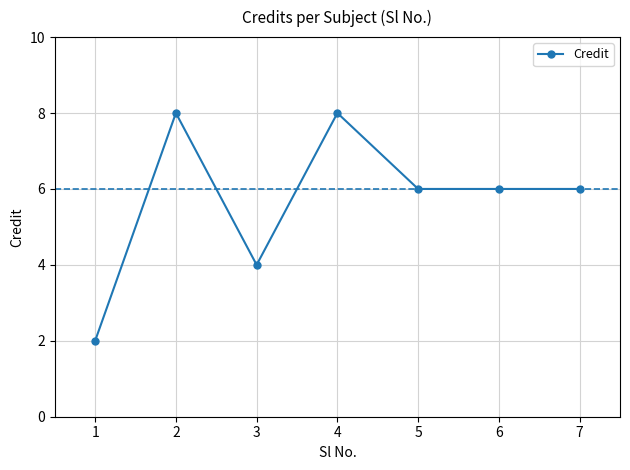

What is the maximum value shown in the chart?

8